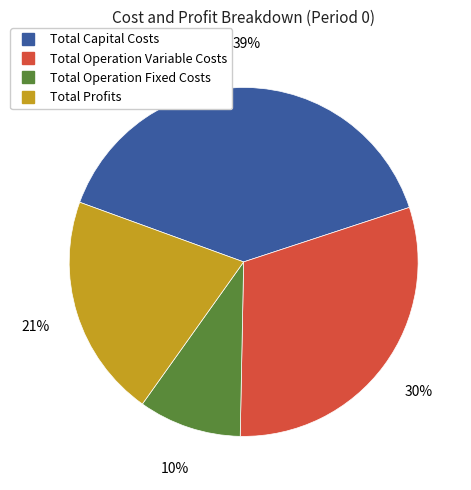

Is the sum of Total Capital Costs and Total Profits greater than half?

Yes